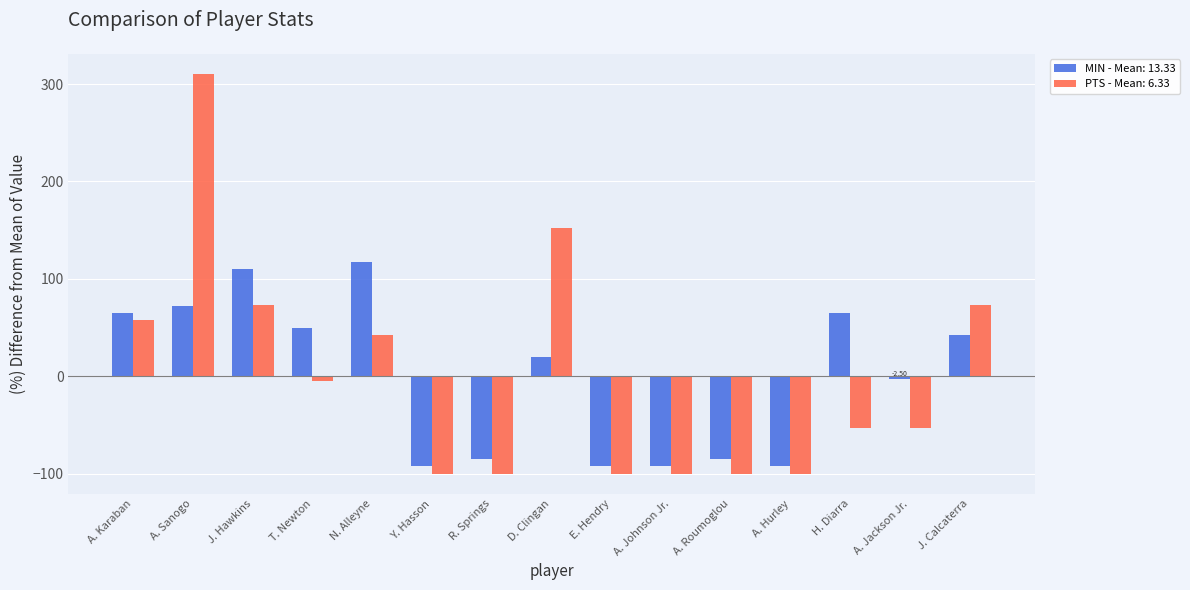

Is the value of PTS - Mean: 6.33 at A. Sanogo greater than the value of MIN - Mean: 13.33 at N. Alleyne?

Yes